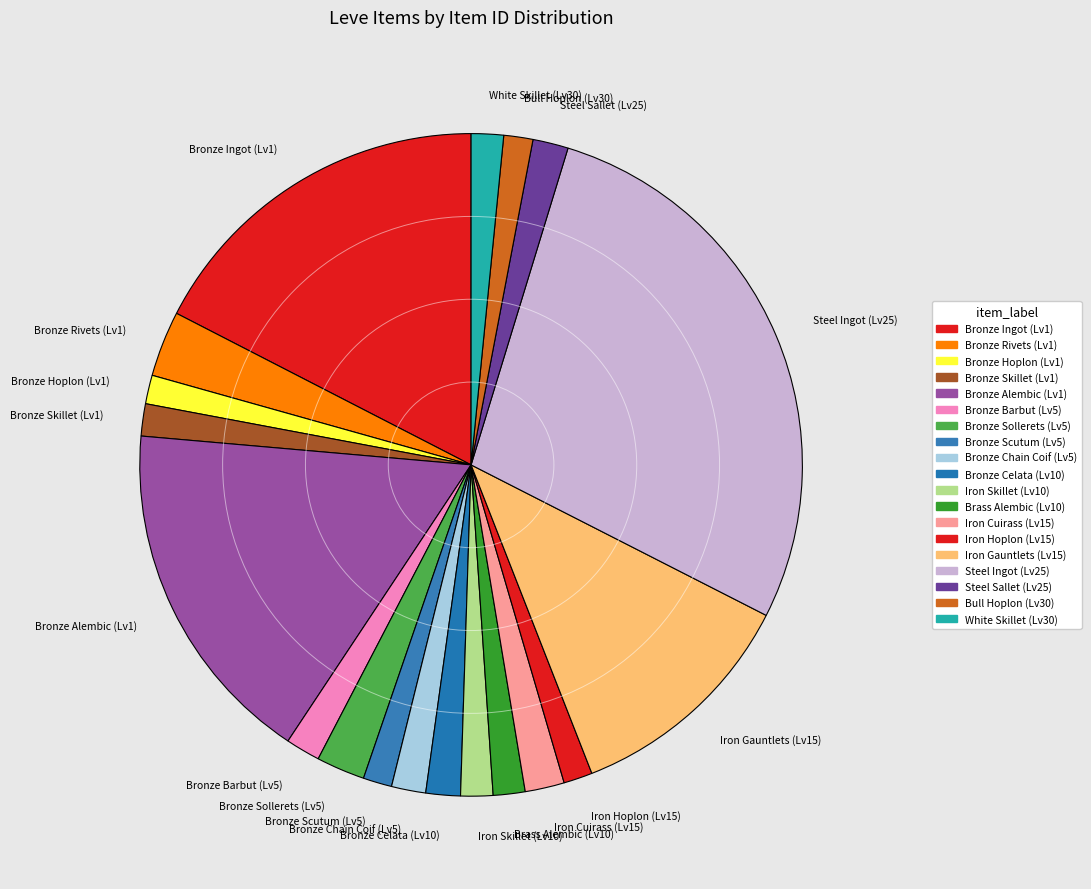

Is there any slice that represents more than half of the pie?

No